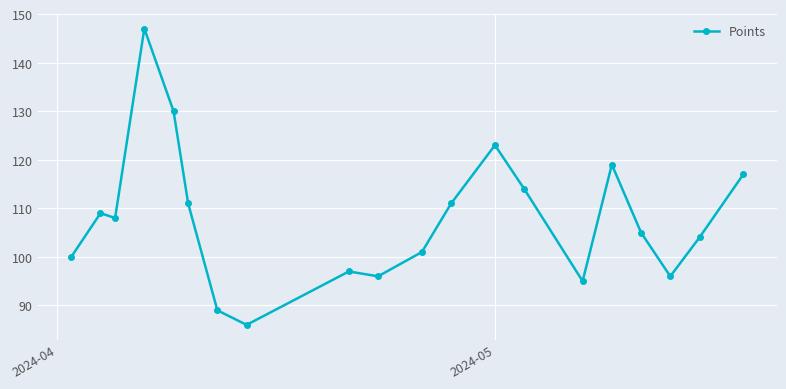

What is the difference between the maximum and minimum values?

61